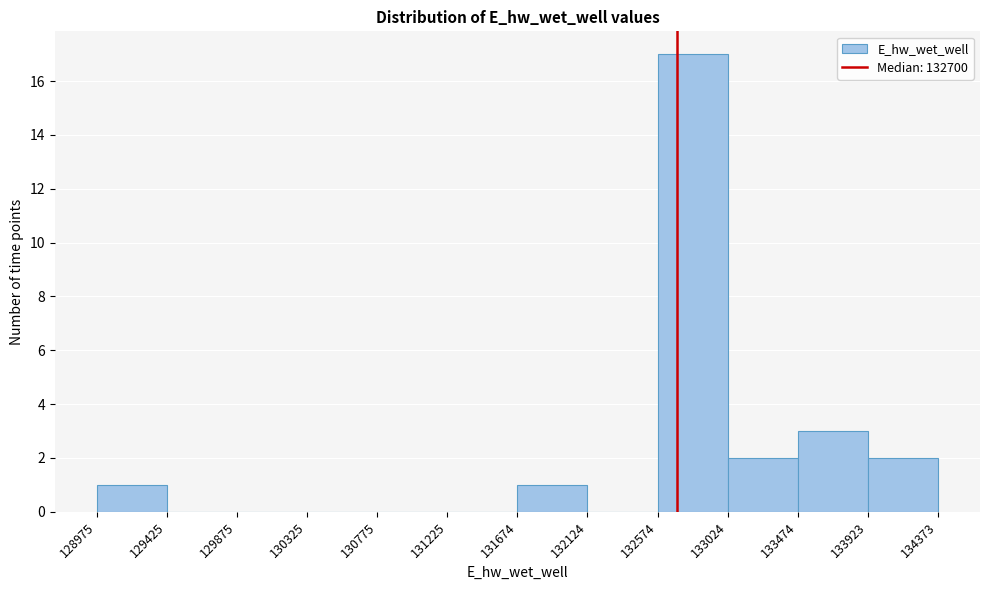

Reading left to right, list every bar in this chart as the range it spans on the x-axis followed by its height. The values are not printed on the chart, so give them approximately, as read against the axis.

128975 to 129425: 1
129425 to 129875: 0
129875 to 130325: 0
130325 to 130775: 0
130775 to 131225: 0
131225 to 131674: 0
131674 to 132124: 1
132124 to 132574: 0
132574 to 133024: 17
133024 to 133474: 2
133474 to 133923: 3
133923 to 134373: 2